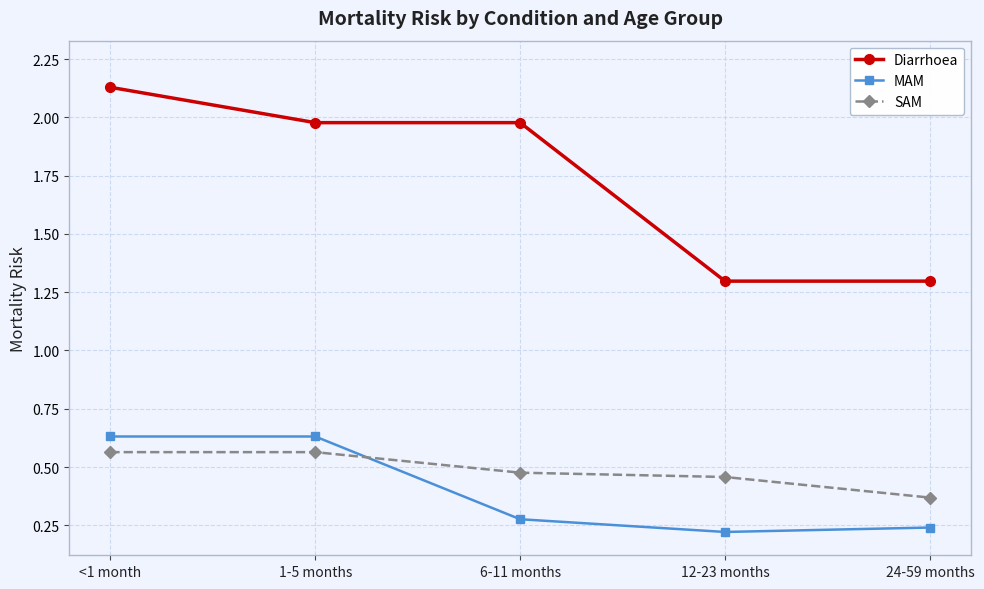

True or false: SAM and Diarrhoea cross at least once.

False